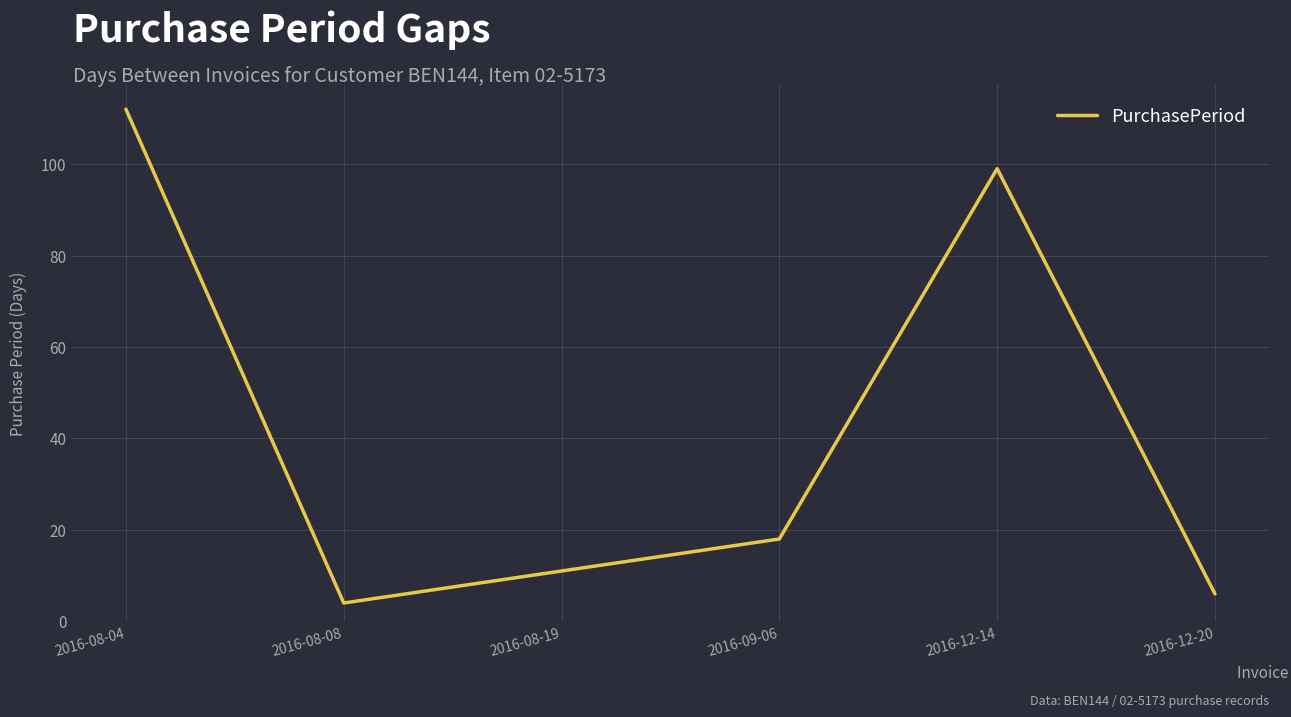

Where does the data first go above 18?

2016-08-04